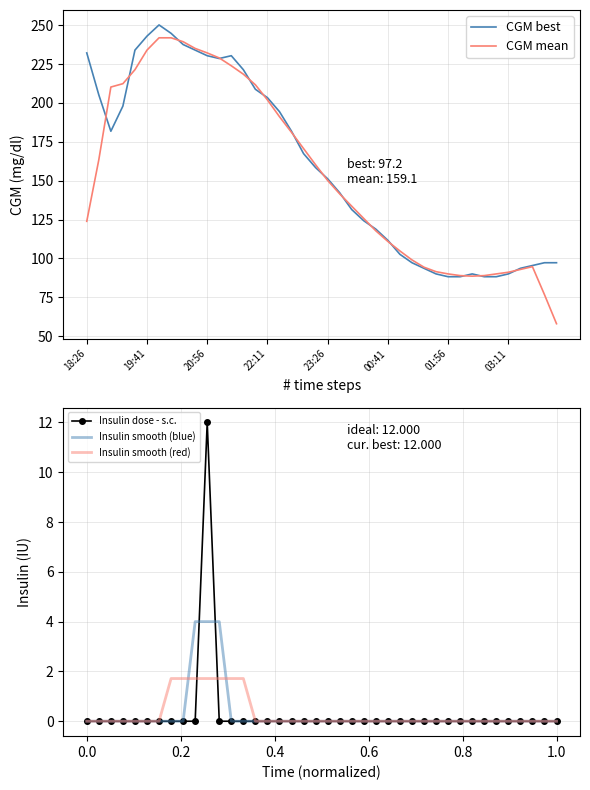

True or false: CGM best and Insulin dose - s.c. cross at least once.

False